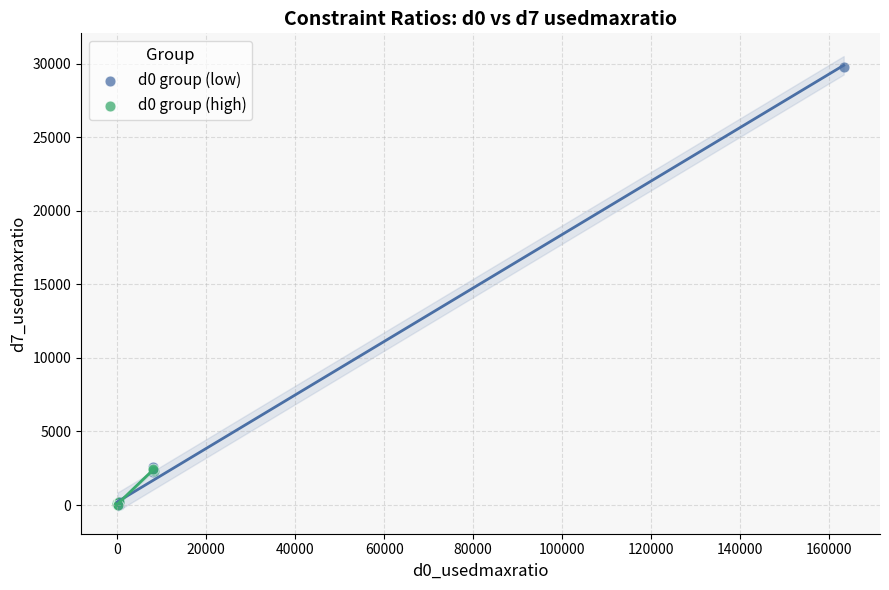

What are all the series names shown in the legend?

d0 group (low), d0 group (high)